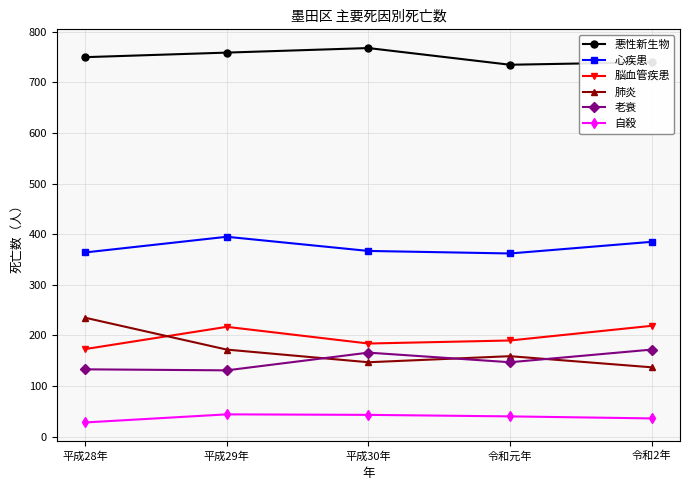

At which category does the chart reach its peak across all series?

平成30年